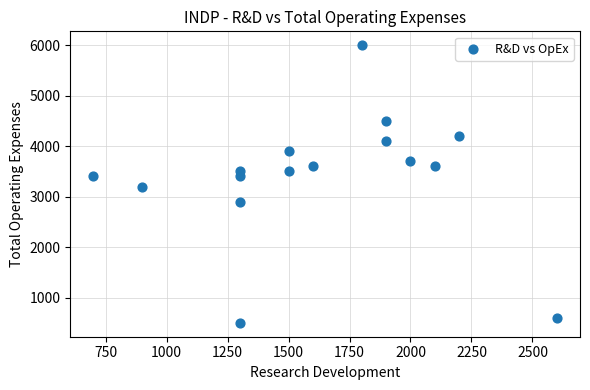

What is the range of Y values (max minus min)?

5500